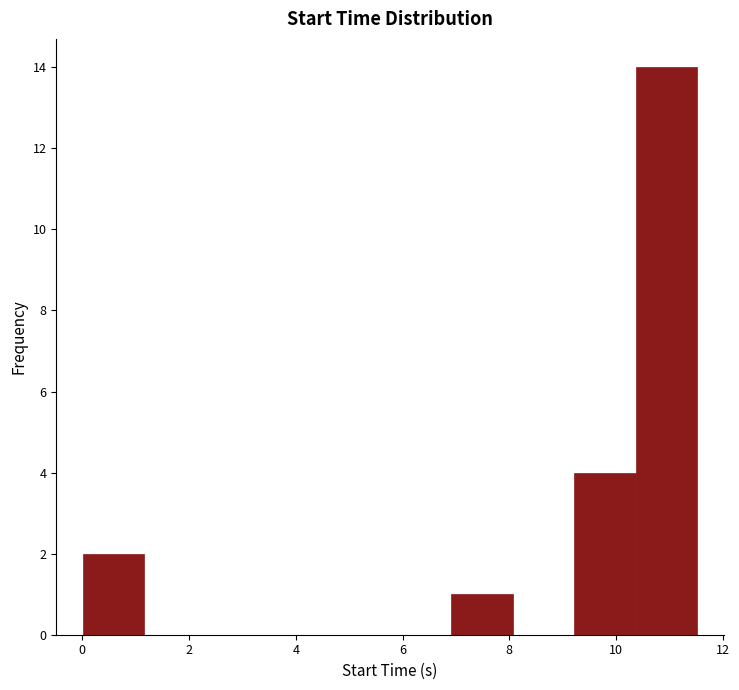

How tall is the bar that spans 9.2 to 10.4 on the x-axis? Neither the bar edges nor the heights are printed on the chart, so give them approximately, as read against the axes.

4